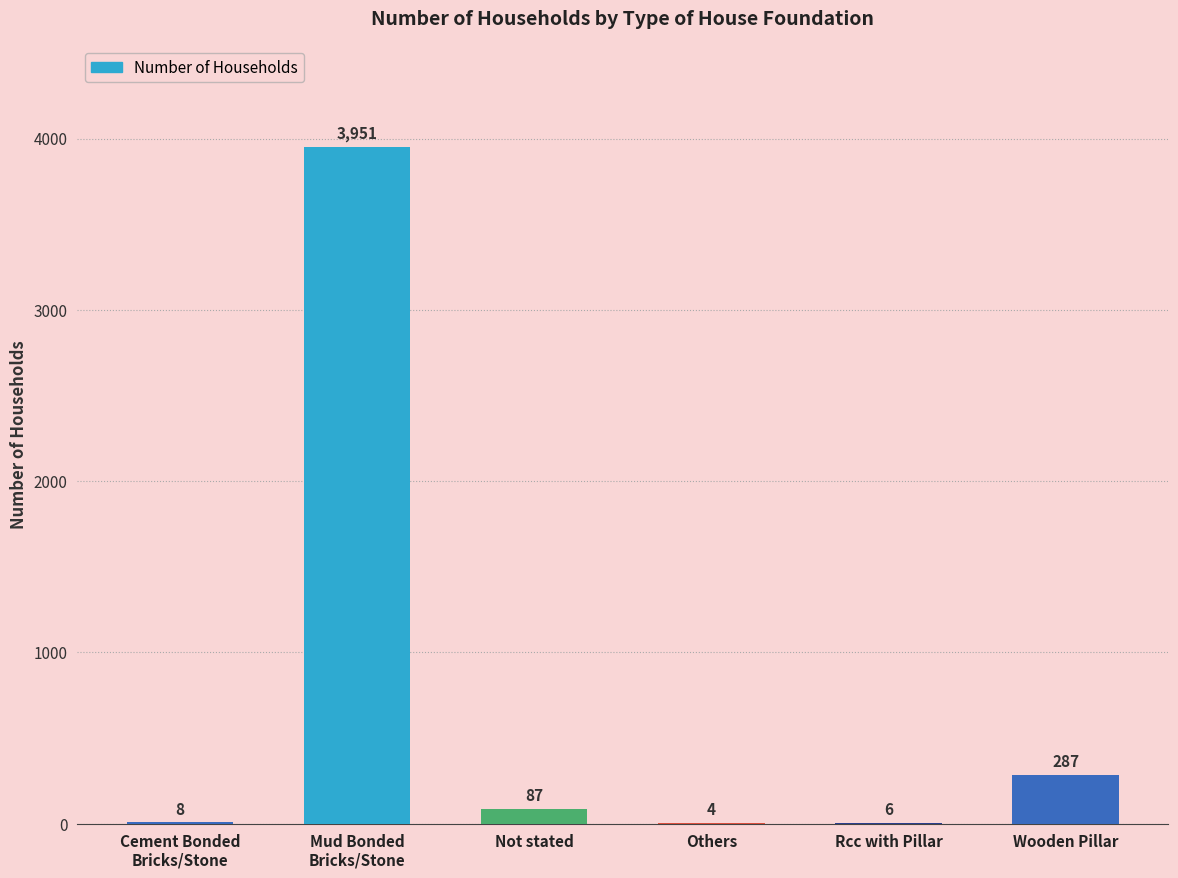

Reading left to right, transcribe all the data shown in this chart.

Cement Bonded
Bricks/Stone=8	Mud Bonded
Bricks/Stone=3951	Not stated=87	Others=4	Rcc with Pillar=6	Wooden Pillar=287